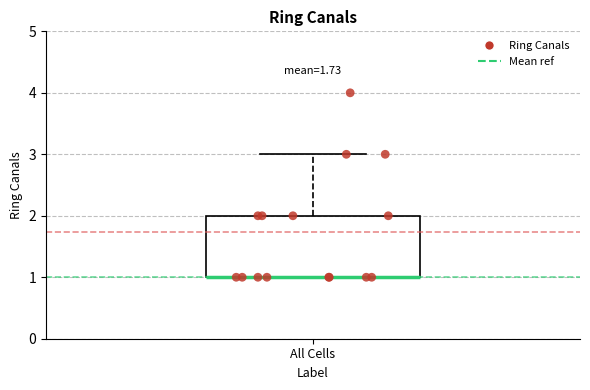

Read this box plot against the y-axis: the position of the median line, the range covered by the box, and the ends of both whiskers. The values are not printed on the chart, so give them approximately, as read against the axis.

median 1 (drawn on the box's lower edge), box 1 to 2, whiskers 1 to 3